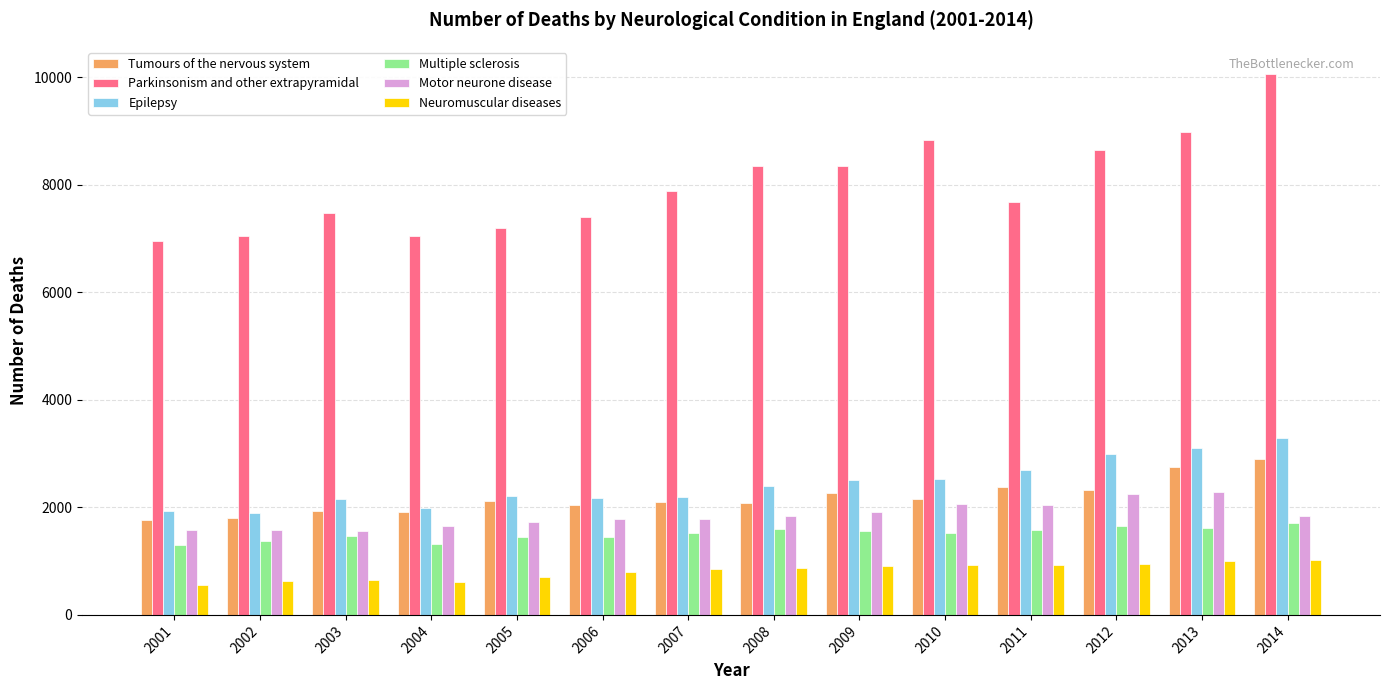

What is the spread (max minus min) of values at 2012?

7705